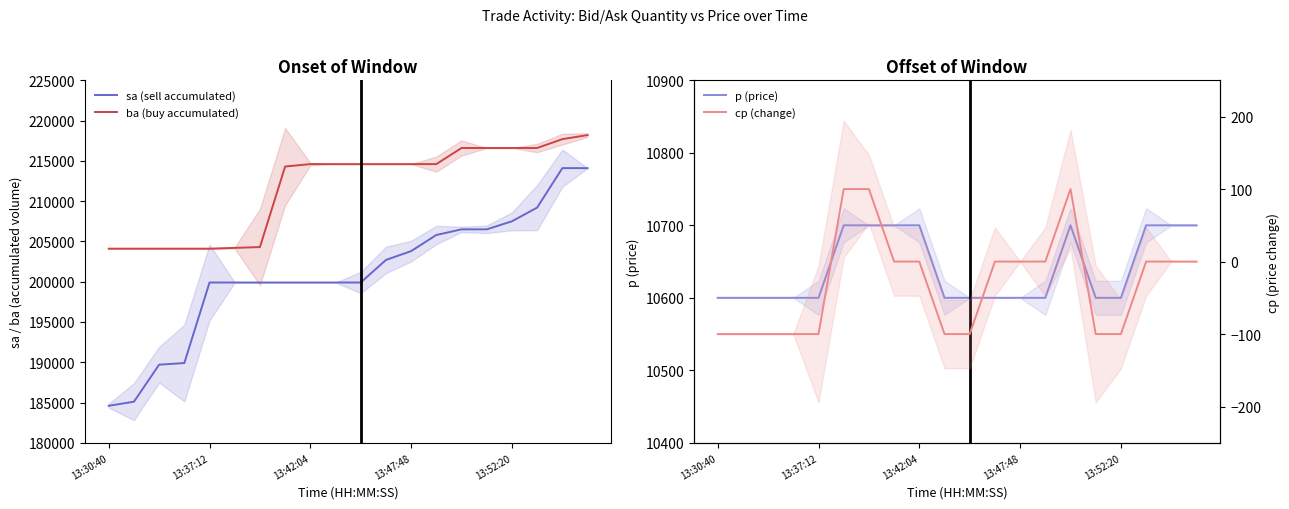

At which category is the sum across all series the highest?

19